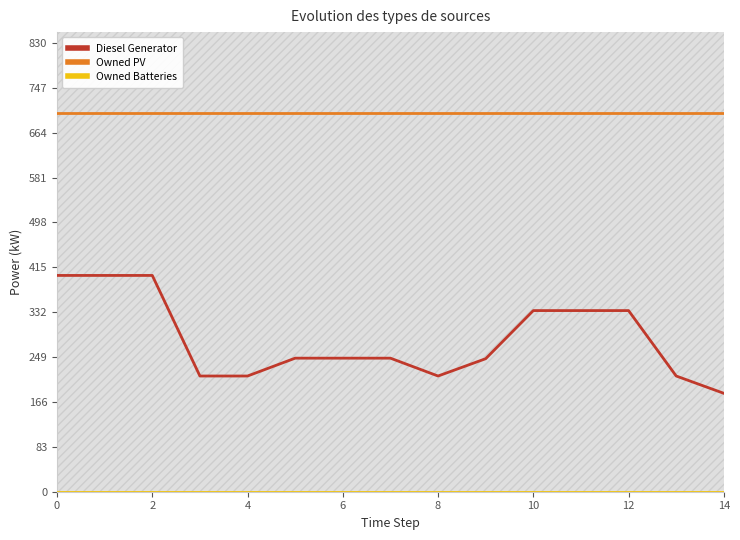

What is the difference between the second highest and second lowest values in the Diesel Generator series?

186